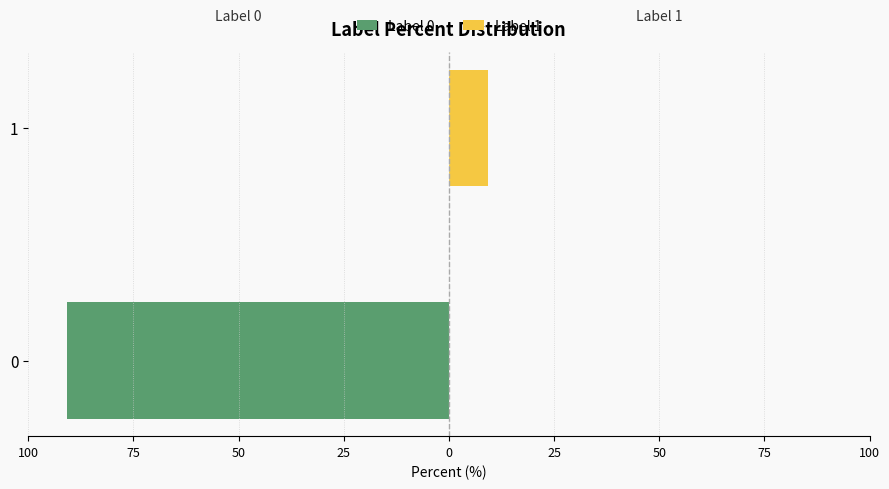

At how many categories does at least one series exceed -61?

2